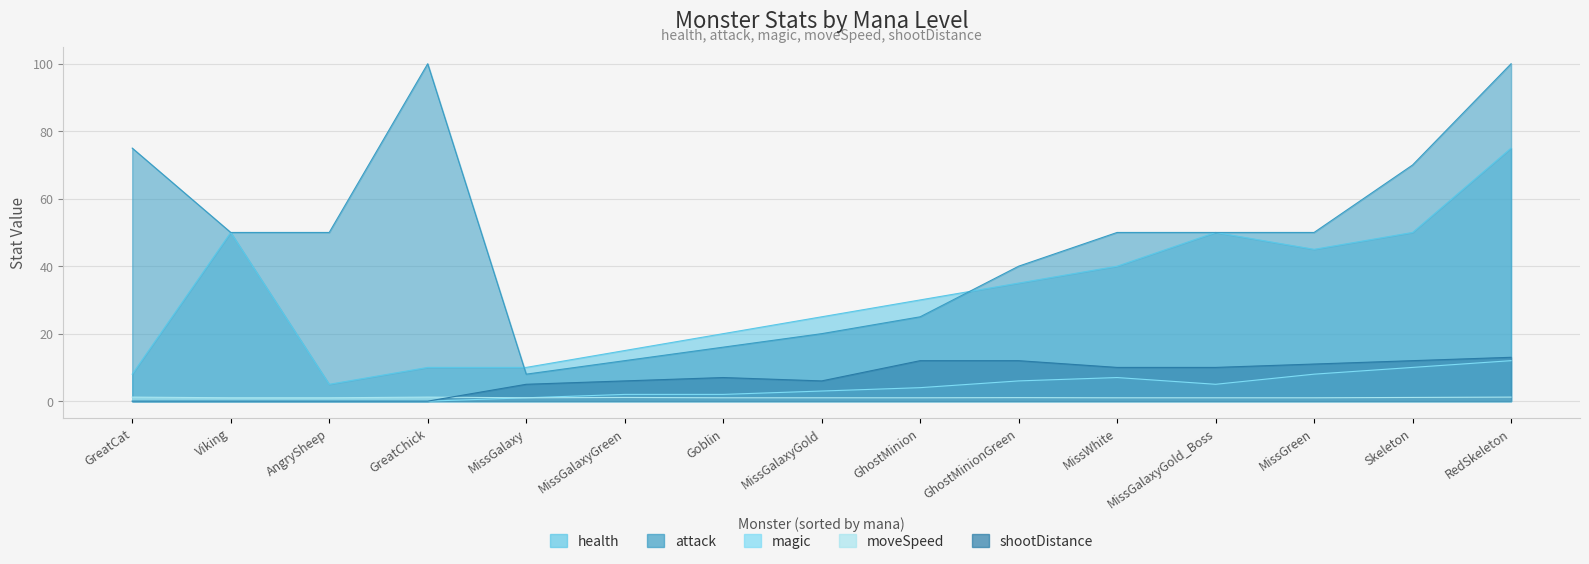

What is the difference between the maximum and minimum values in the attack series?

92.0